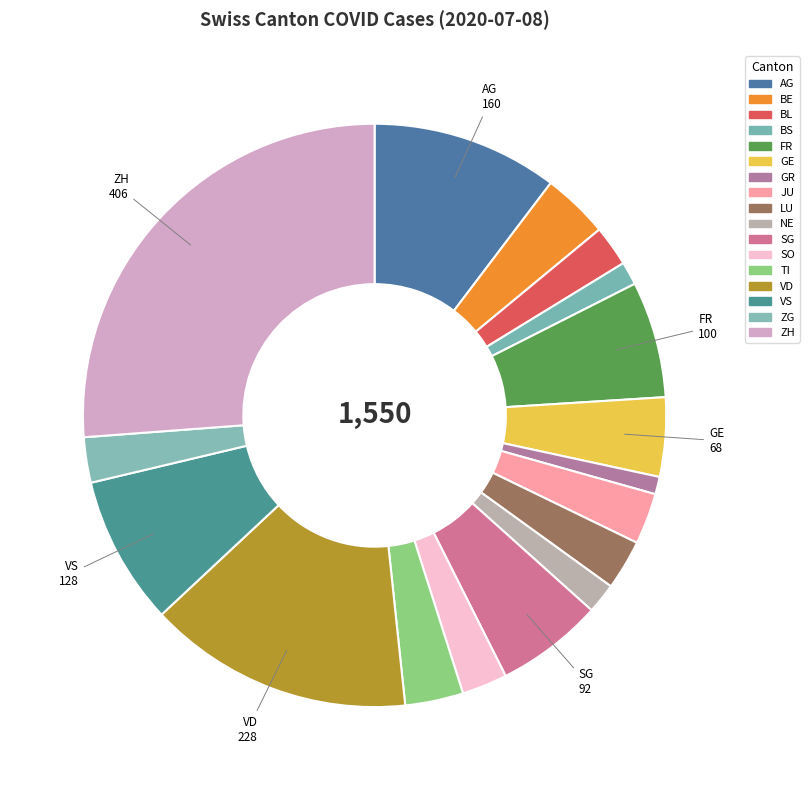

The VS slice represents 18% of the pie. True or false?

False